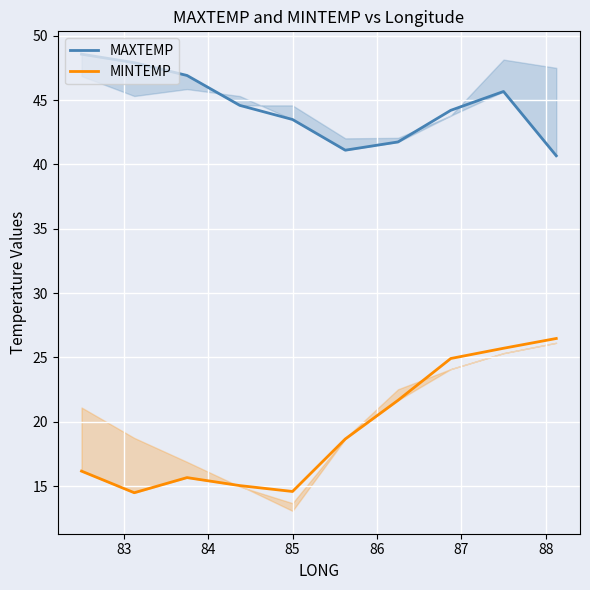

True or false: MINTEMP and MAXTEMP cross at least once.

False